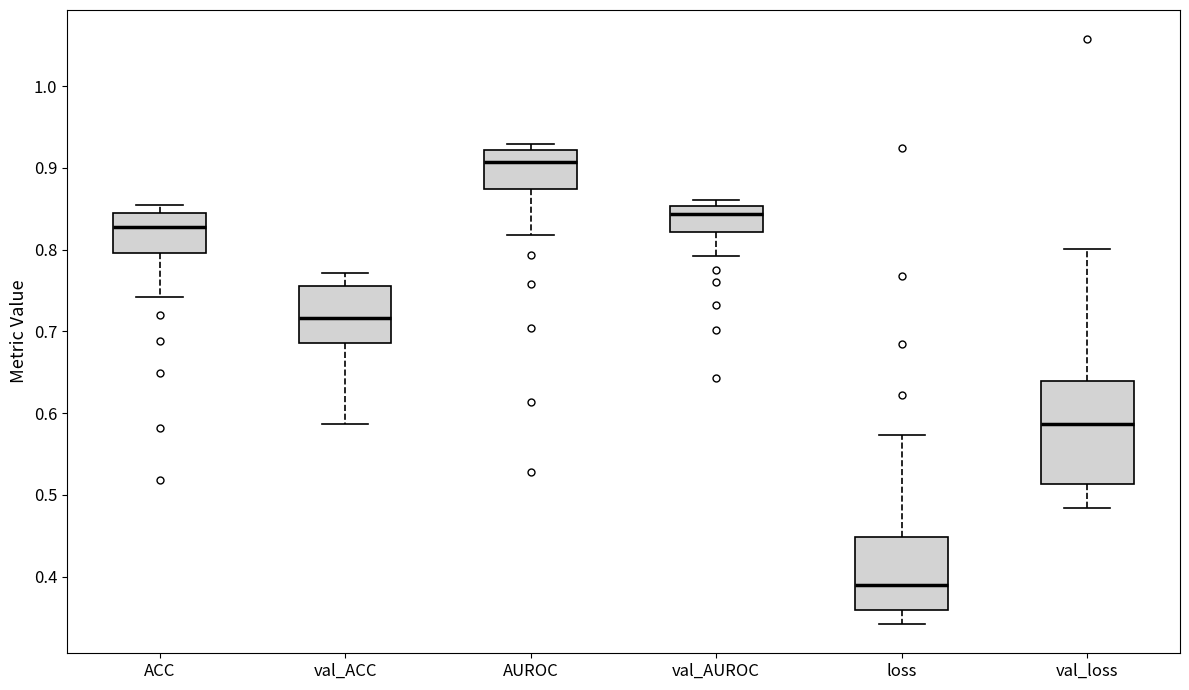

Which box is the tallest, from its lower edge to its upper edge?

val_loss